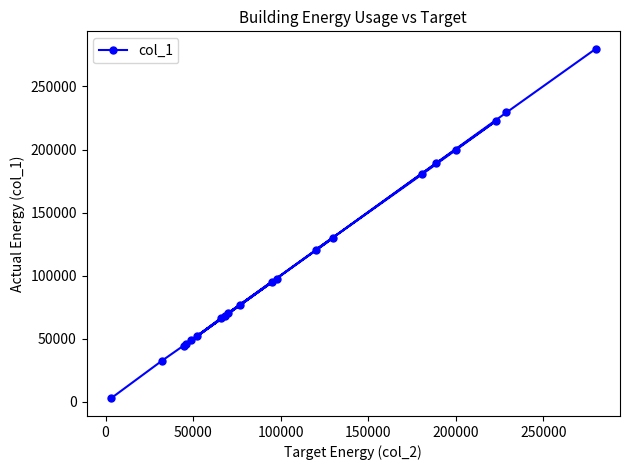

How many lines are shown in the chart?

1